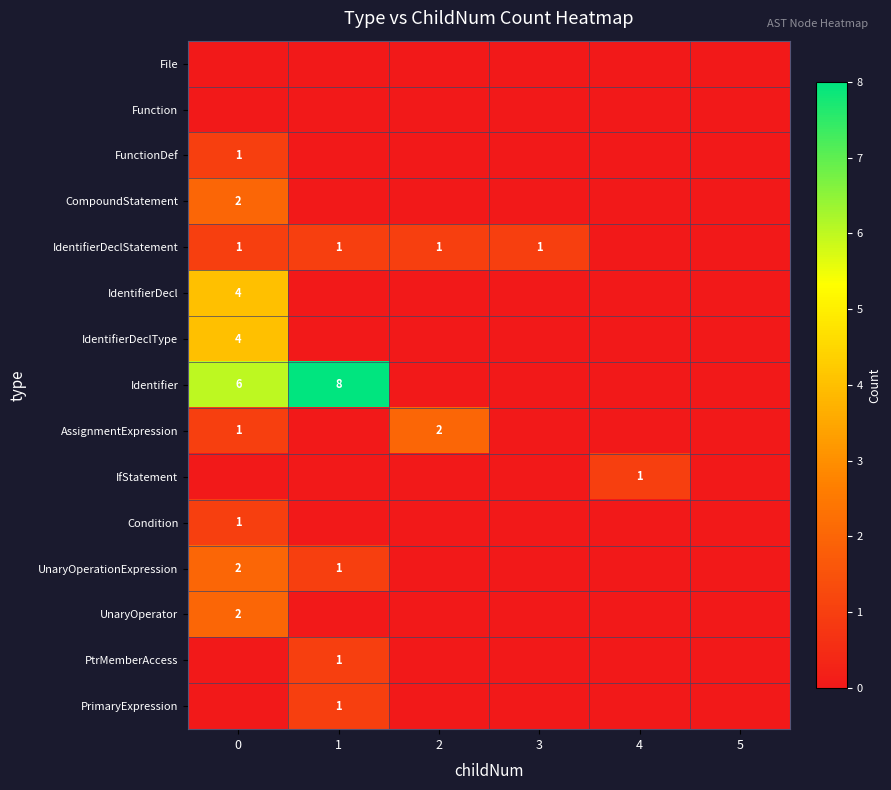

Is it true that IdentifierDecl equals -2 at 3?

False